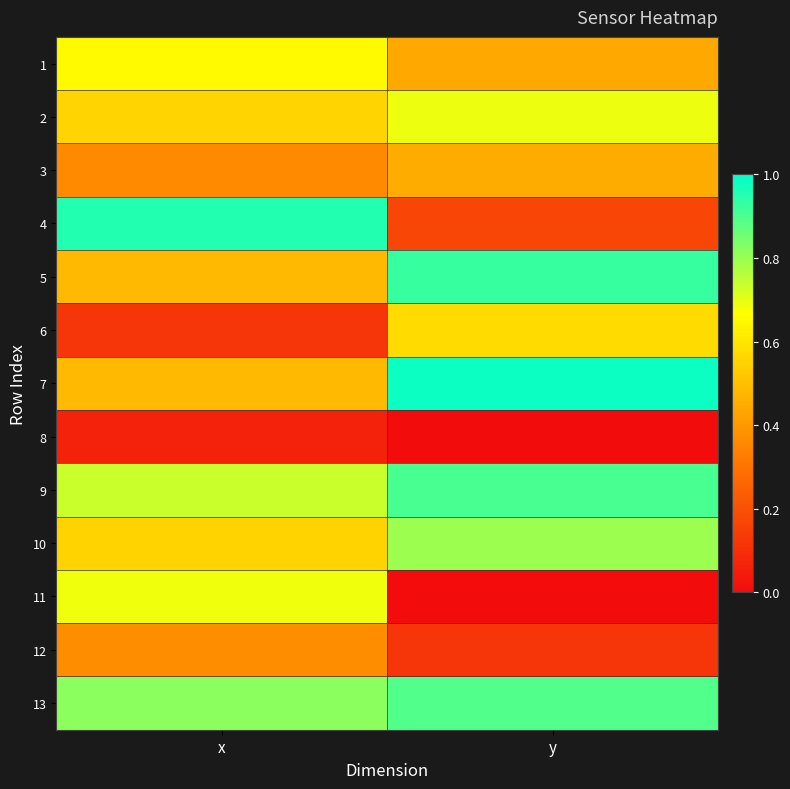

Rank the series by their maximum value, from highest to lowest.

7, 4, 5, 9, 13, 10, 2, 11, 1, 6, 3, 12, 8